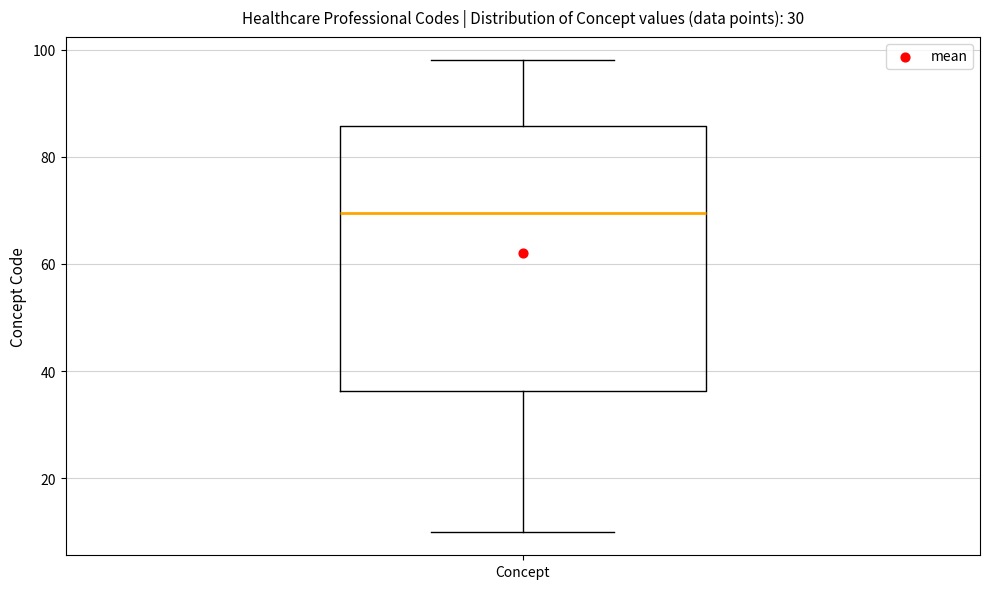

Read this box plot against the y-axis: the position of the median line, the range covered by the box, and the ends of both whiskers. The values are not printed on the chart, so give them approximately, as read against the axis.

median 70, box 36 to 86, whiskers 10 to 98